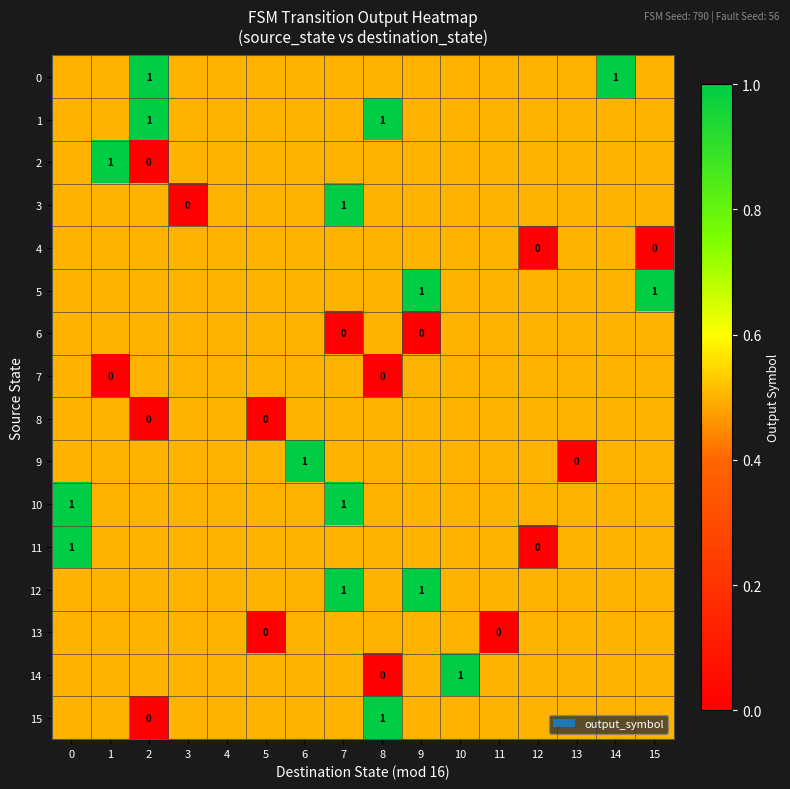

What is the total value across all series at 11?

7.5